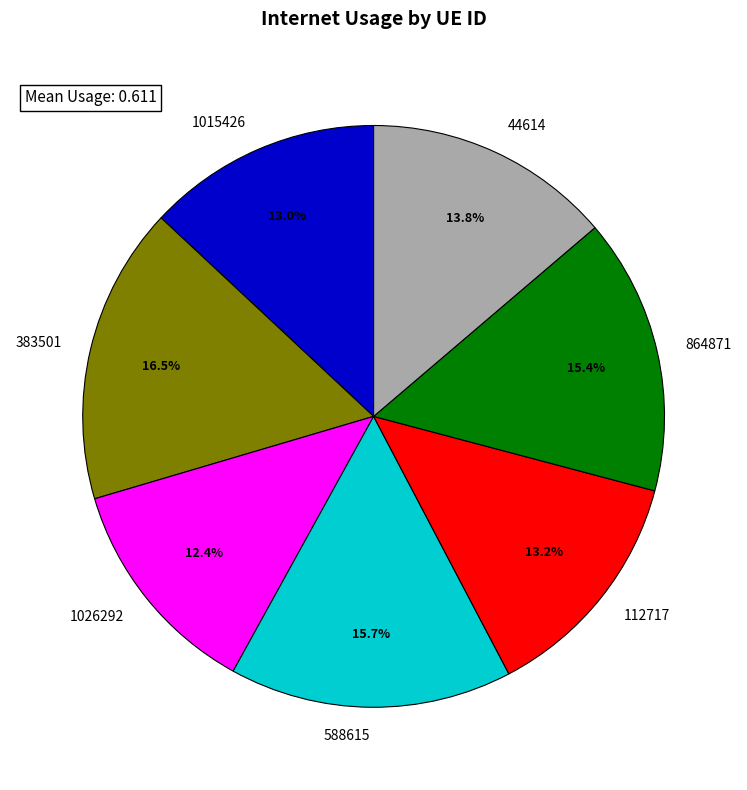

Between 383501 and 112717, which is larger?

383501